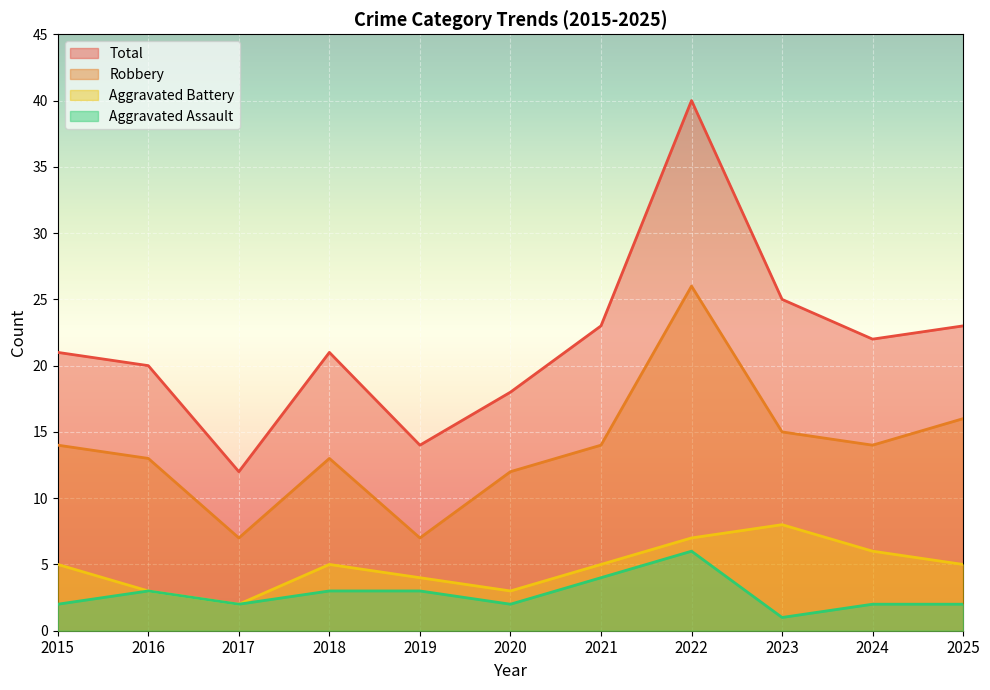

What is the difference between the maximum and minimum values in the Total series?

28